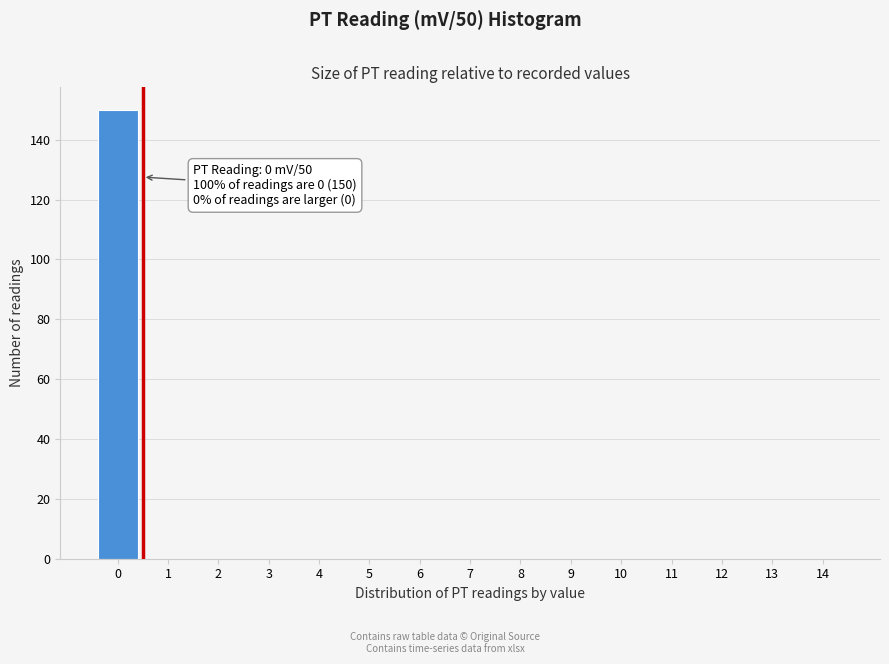

Reading right to left, extract all data points from this chart.

14=0	13=0	12=0	11=0	10=0	9=0	8=0	7=0	6=0	5=0	4=0	3=0	2=0	1=0	0=150